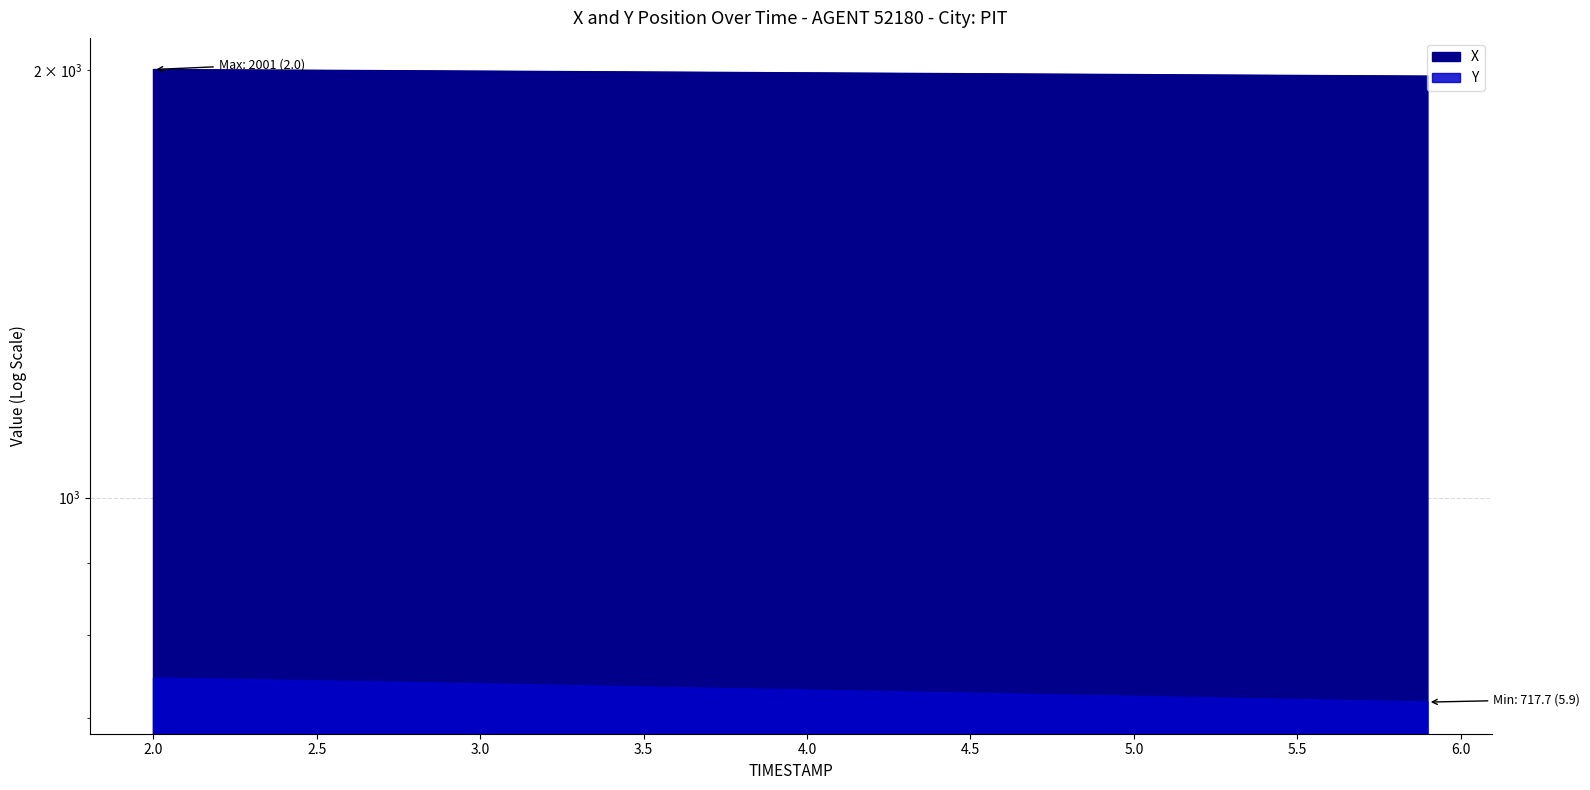

At how many categories does at least one series exceed 745?

40